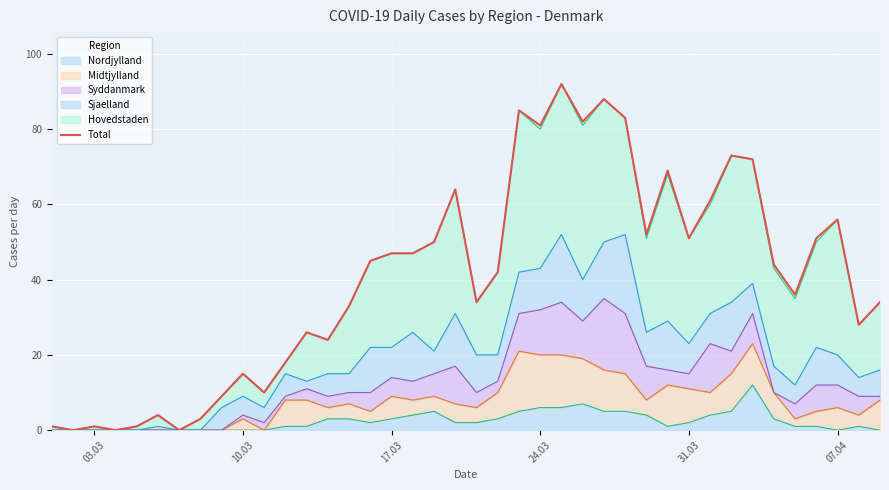

What is the sum of all values?

1612